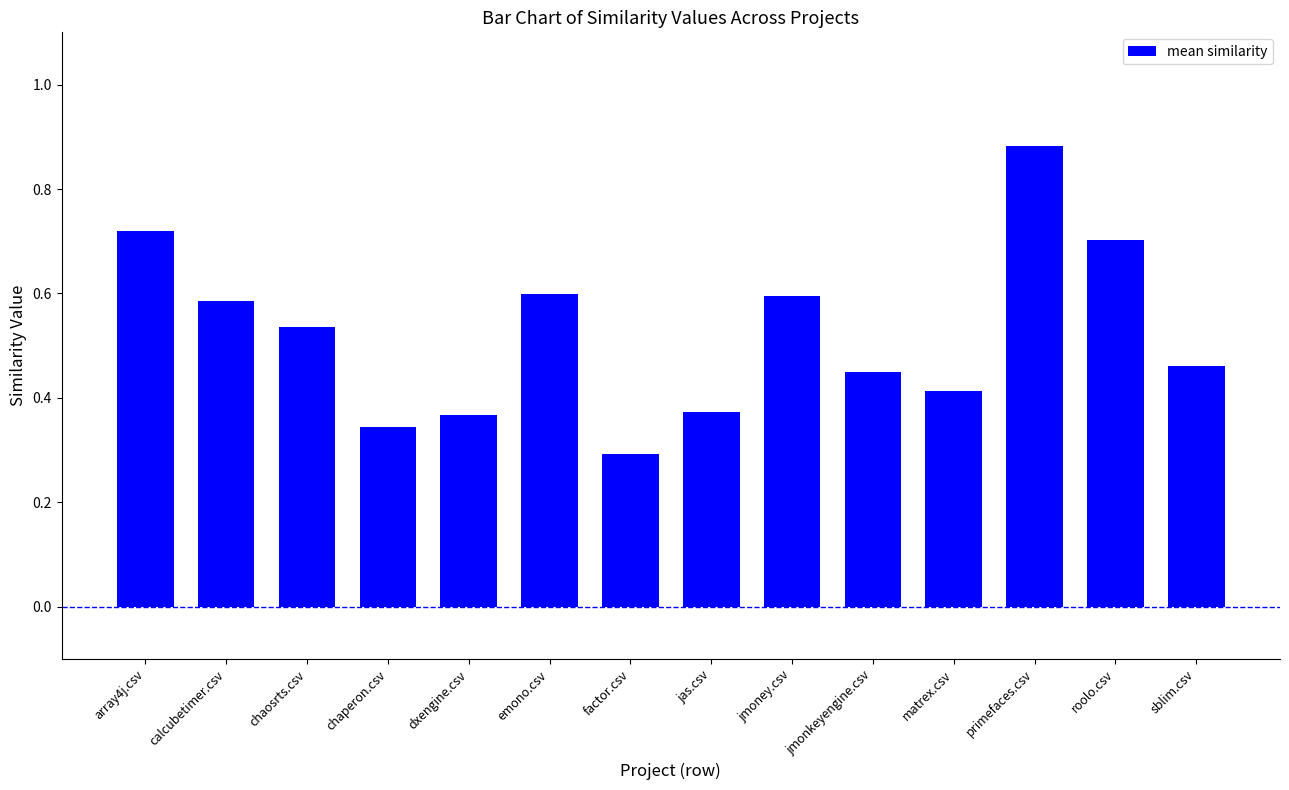

Between primefaces.csv and factor.csv, which is larger?

primefaces.csv